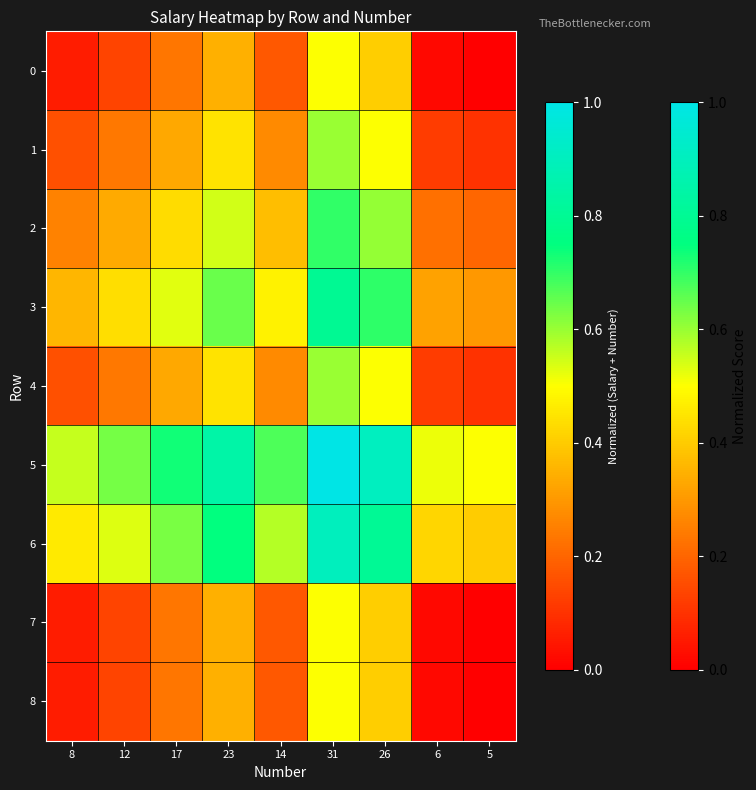

Reading left to right, transcribe all the data shown in this chart.

0: 8=0.1	12=0.1	17=0.2	23=0.3	14=0.2	31=0.5	26=0.4	6=0.0	5=0.0
1: 8=0.2	12=0.2	17=0.3	23=0.4	14=0.3	31=0.6	26=0.5	6=0.1	5=0.1
2: 8=0.3	12=0.3	17=0.4	23=0.5	14=0.4	31=0.7	26=0.6	6=0.2	5=0.2
3: 8=0.4	12=0.4	17=0.5	23=0.6	14=0.5	31=0.8	26=0.7	6=0.3	5=0.3
4: 8=0.2	12=0.2	17=0.3	23=0.4	14=0.3	31=0.6	26=0.5	6=0.1	5=0.1
5: 8=0.6	12=0.6	17=0.7	23=0.8	14=0.7	31=1.0	26=0.9	6=0.5	5=0.5
6: 8=0.5	12=0.5	17=0.6	23=0.7	14=0.6	31=0.9	26=0.8	6=0.4	5=0.4
7: 8=0.1	12=0.1	17=0.2	23=0.3	14=0.2	31=0.5	26=0.4	6=0.0	5=0.0
8: 8=0.1	12=0.1	17=0.2	23=0.3	14=0.2	31=0.5	26=0.4	6=0.0	5=0.0